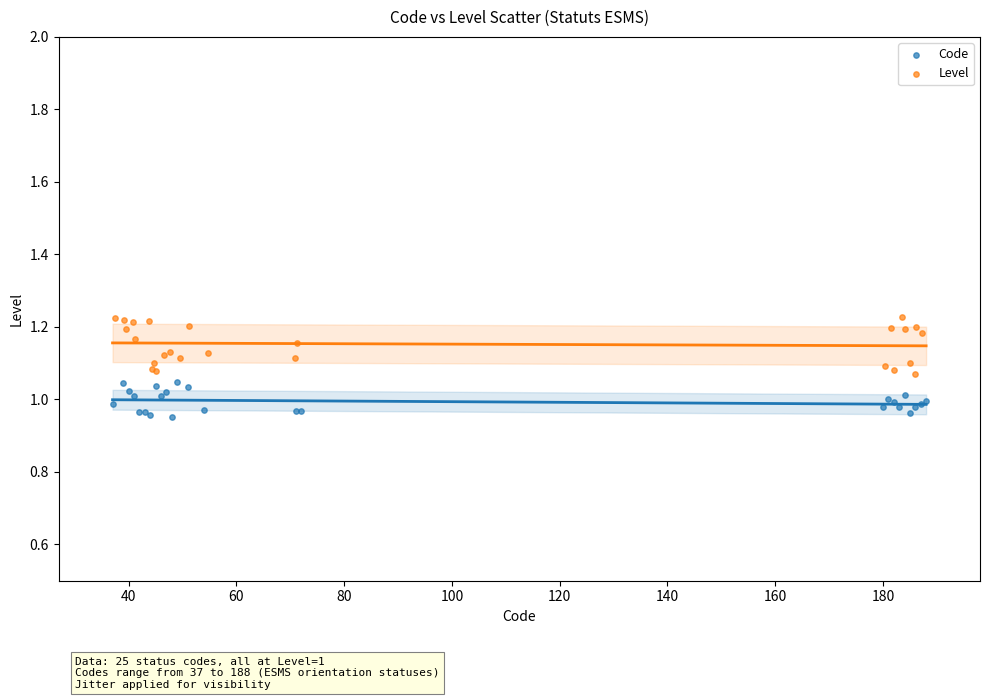

Which series contains the highest Y value?

Level